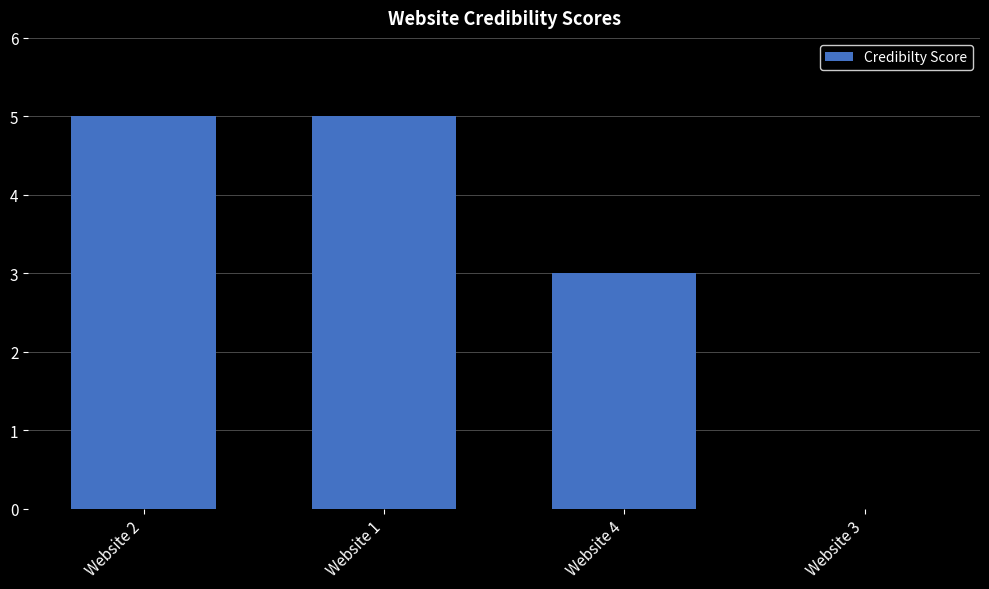

Where is the data nearest to the value 2?

Website 4